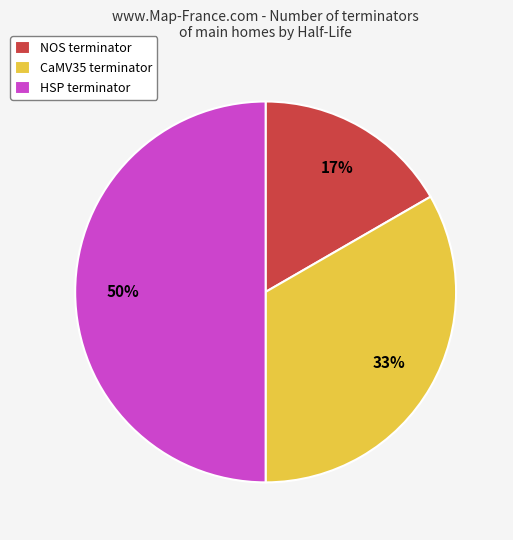

What is the smallest slice in the pie chart?

NOS terminator